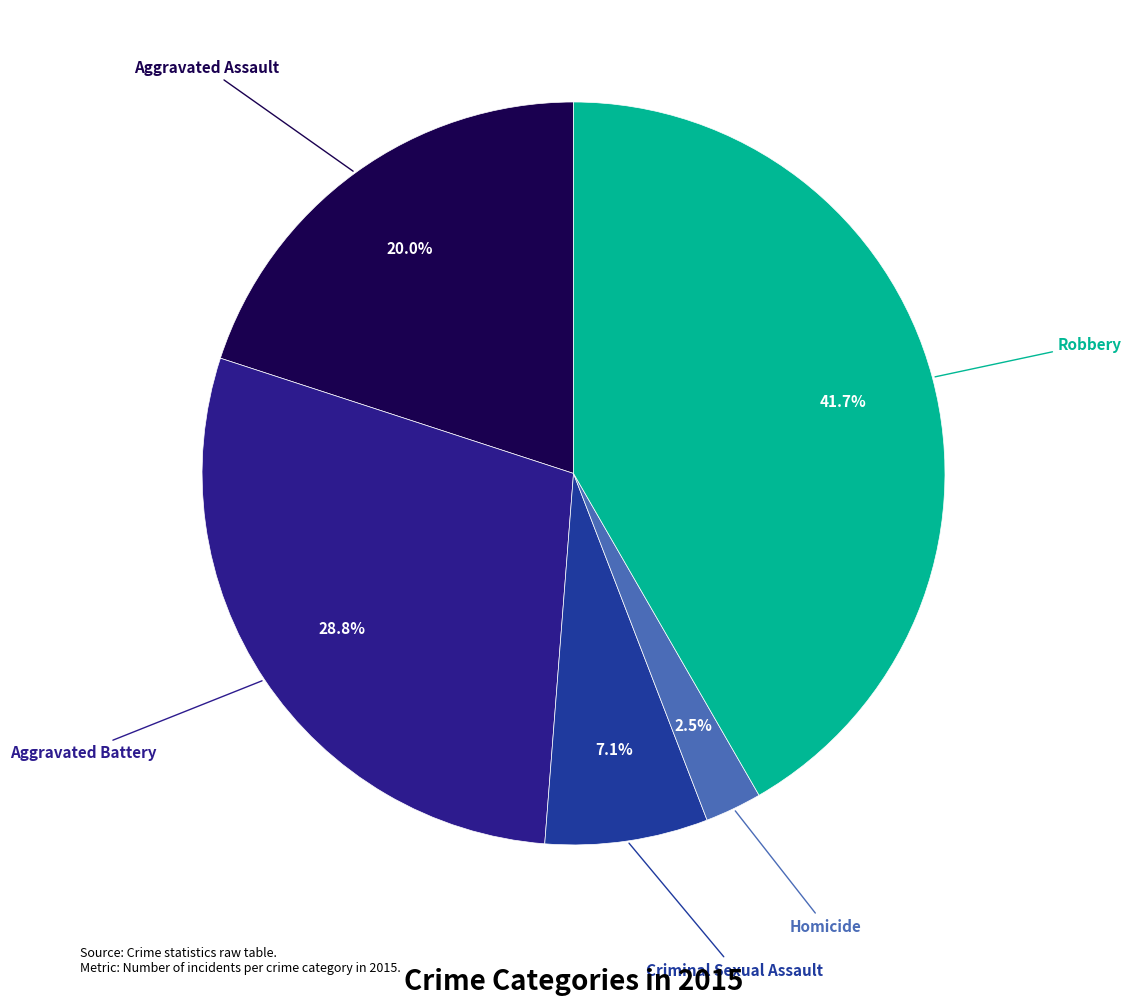

Which category has the smallest portion of the pie?

Homicide